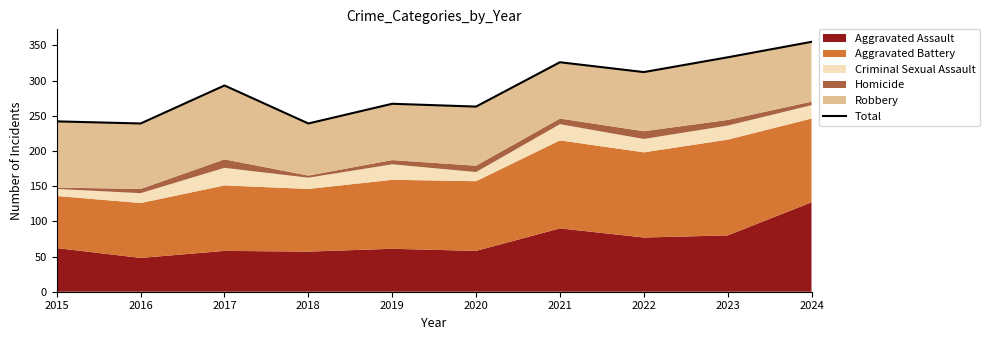

Rank the categories by value from lowest to highest.

2016, 2018, 2015, 2020, 2019, 2017, 2022, 2021, 2023, 2024